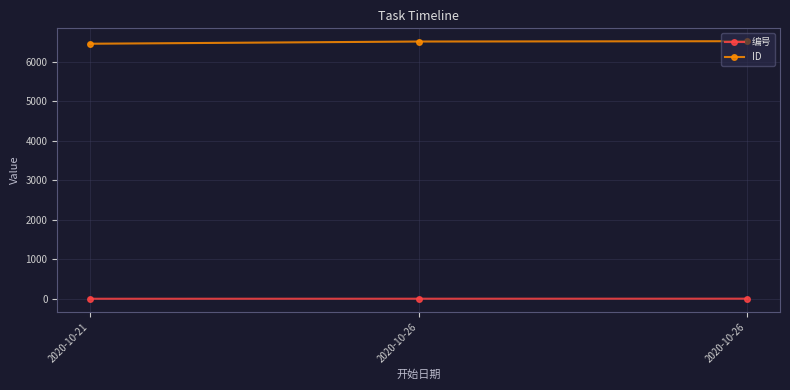

Reading right to left, what are all the values shown in this chart?

编号: 2020-10-26=3	2020-10-26=2	2020-10-21=1
ID: 2020-10-26=6514	2020-10-26=6506	2020-10-21=6450